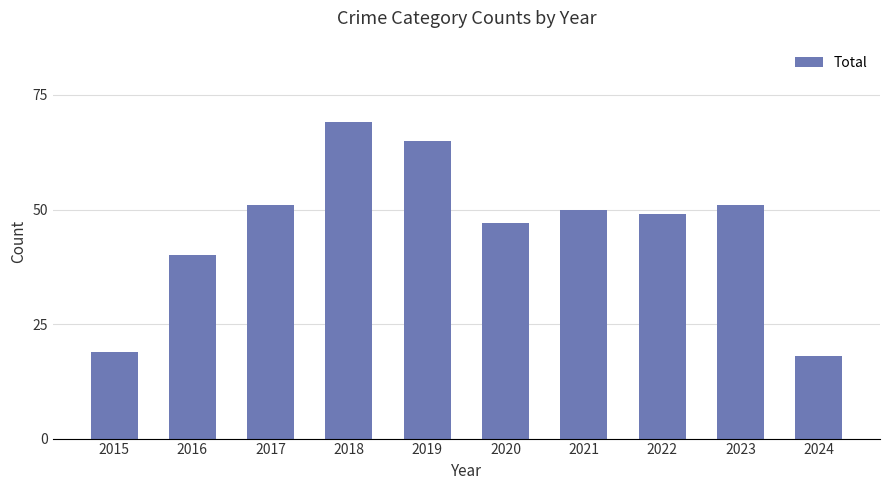

At which category does the chart reach its minimum across all series?

2024